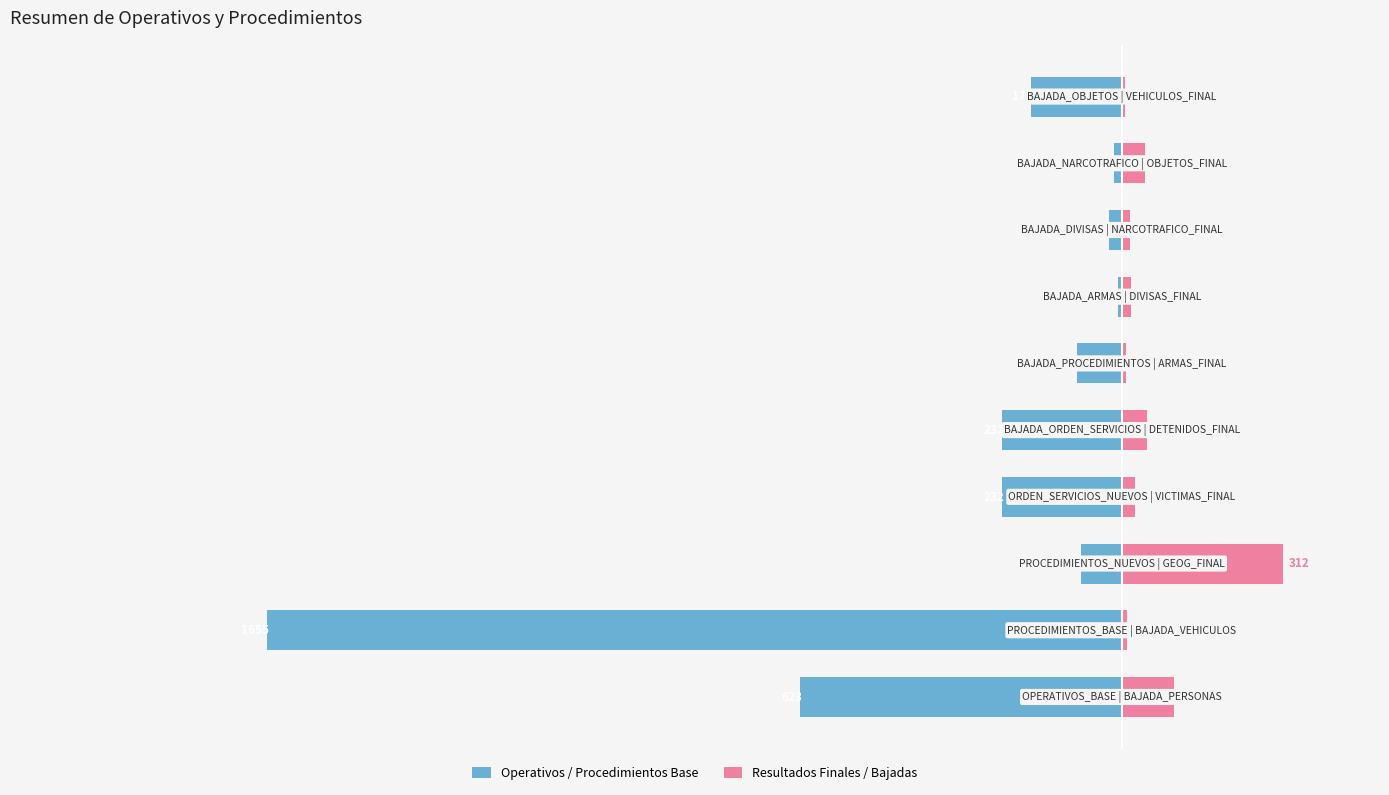

Is the value of Operativos / Procedimientos Base at −2500 greater than the value of Resultados Finales / Bajadas at 500?

No